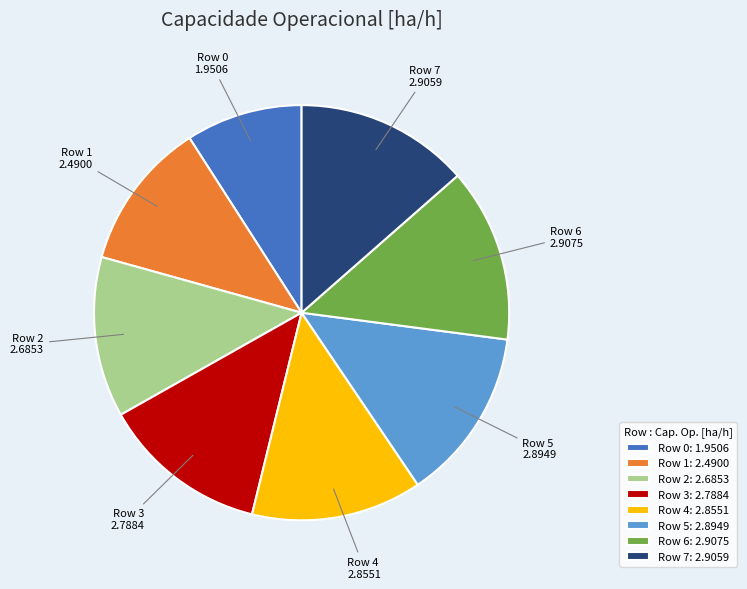

Is the sum of Row 6: 2.9075 and Row 0: 1.9506 greater than half?

No